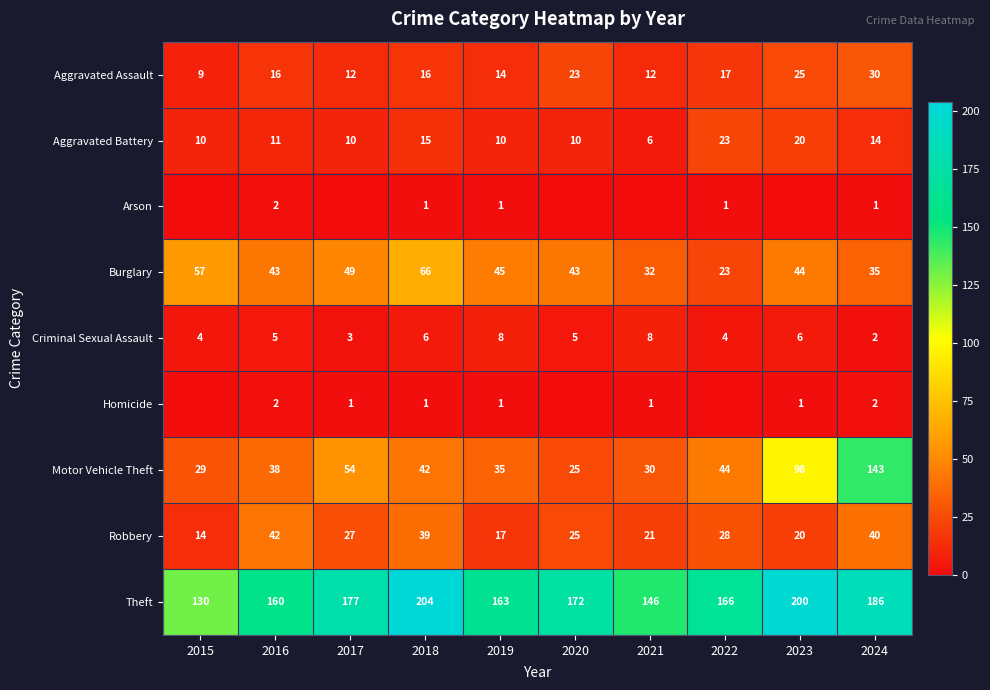

What is the spread (max minus min) of values at 2016?

158